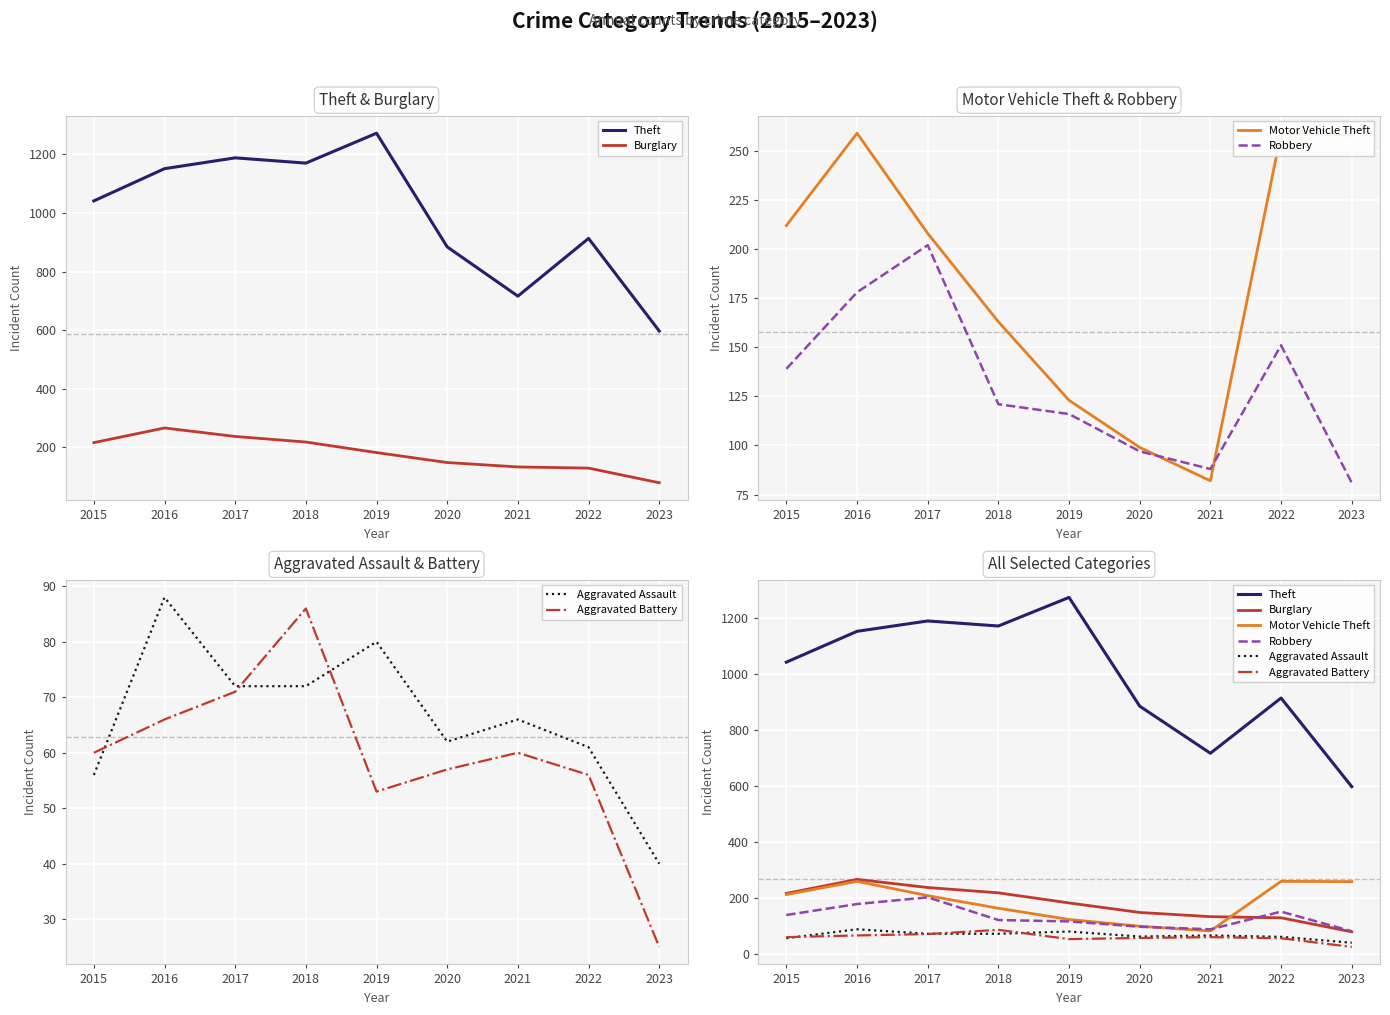

What value does the Motor Vehicle Theft series have at 2019, to the nearest 10?

120